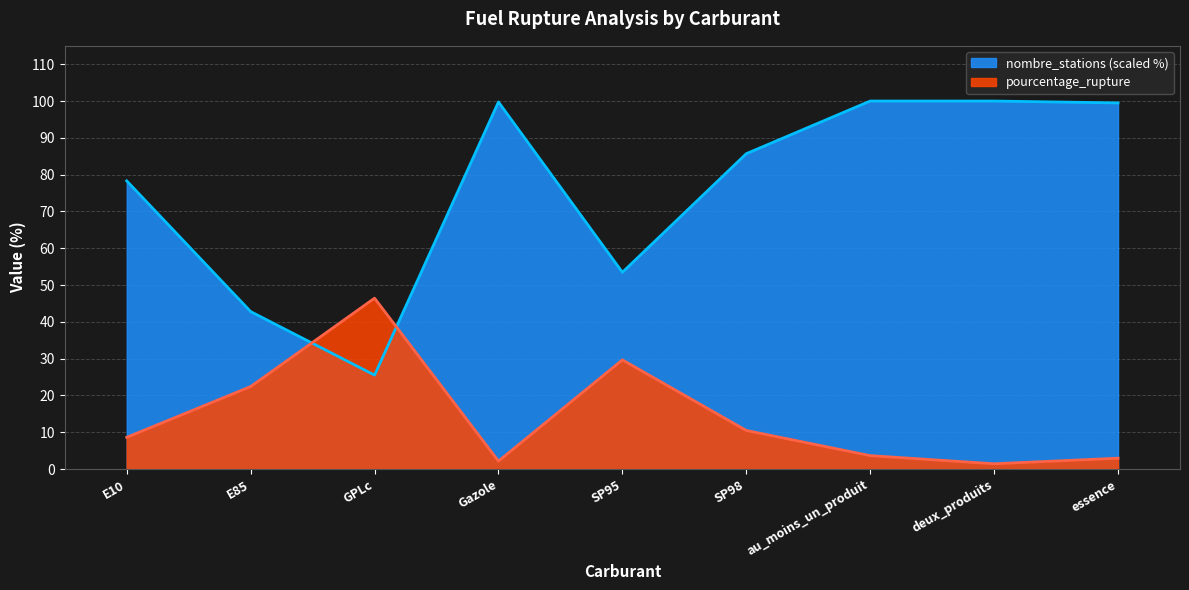

What is the average value of the nombre_stations series?

76.1